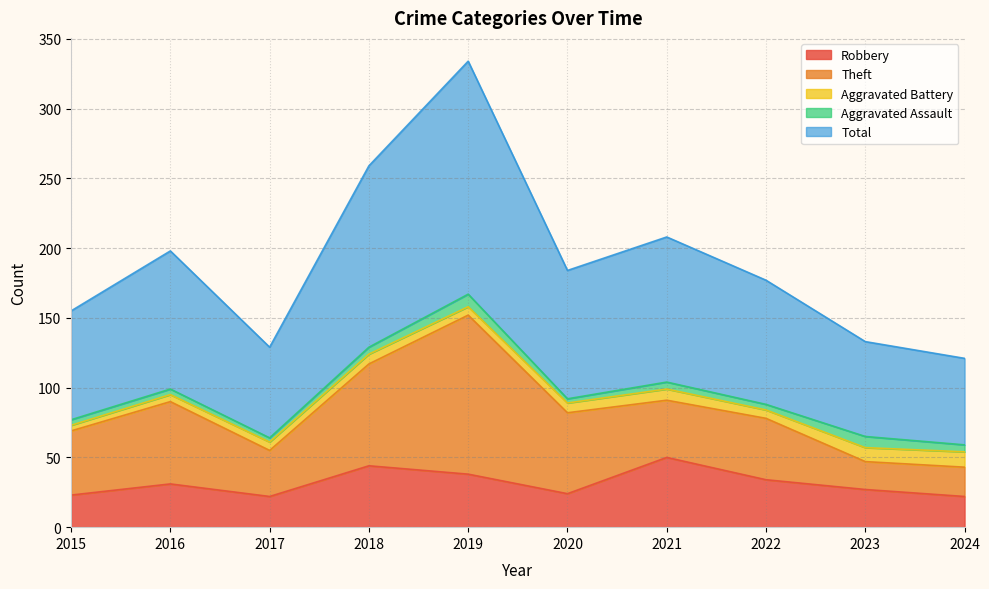

What is the highest value of the Aggravated Assault series?

9